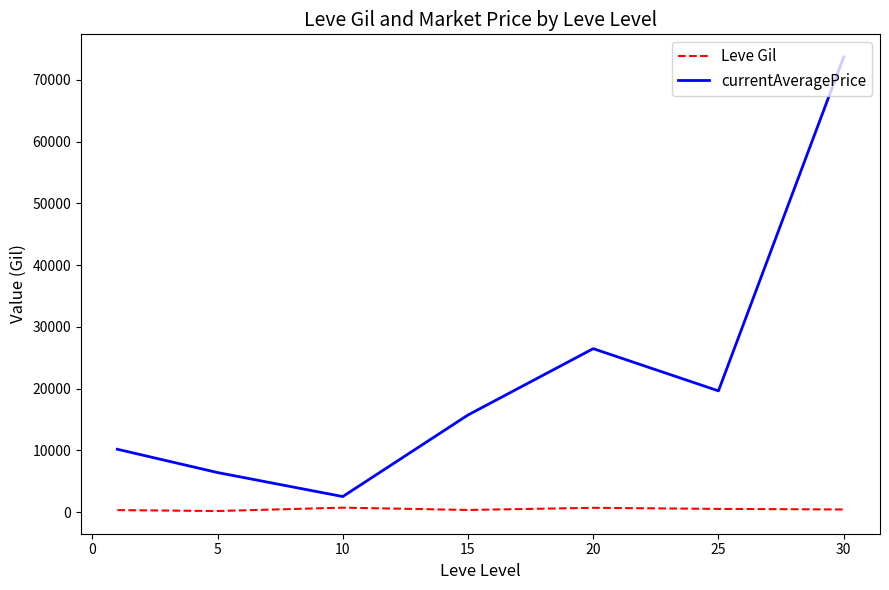

Which series has the largest total across all categories?

currentAveragePrice